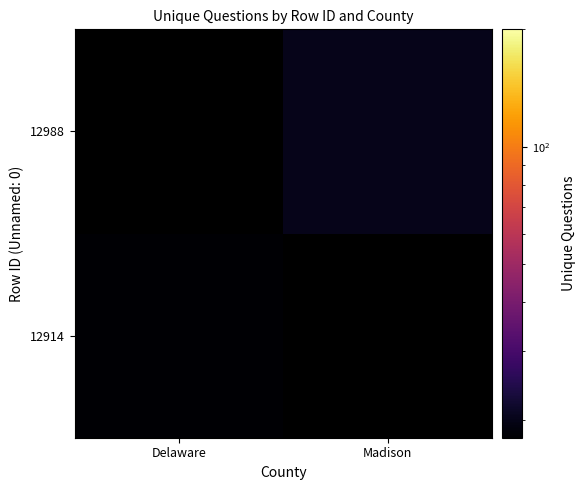

Which category has the lowest value across all series?

Delaware